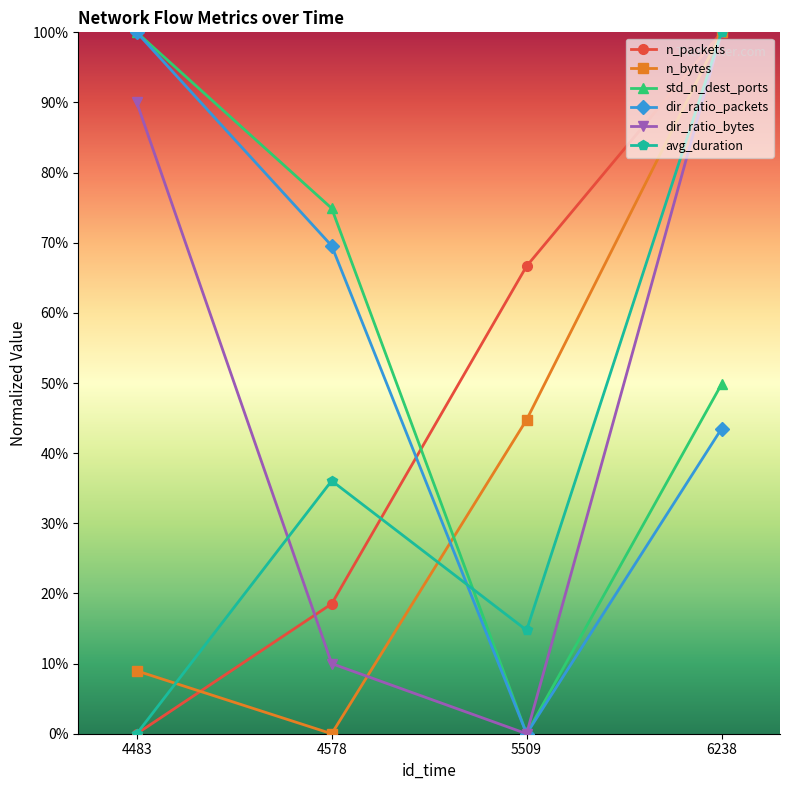

Does the chart have visible grid lines?

No